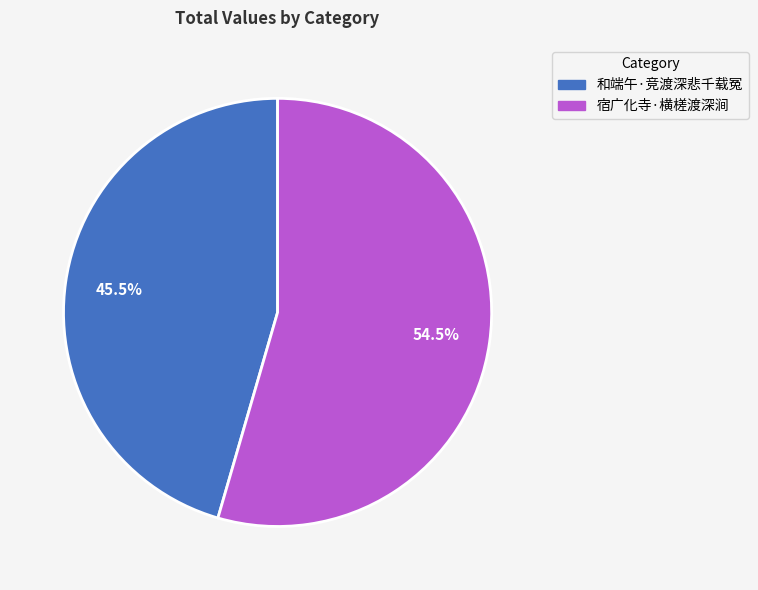

What is the majority slice?

宿广化寺·横槎渡深涧